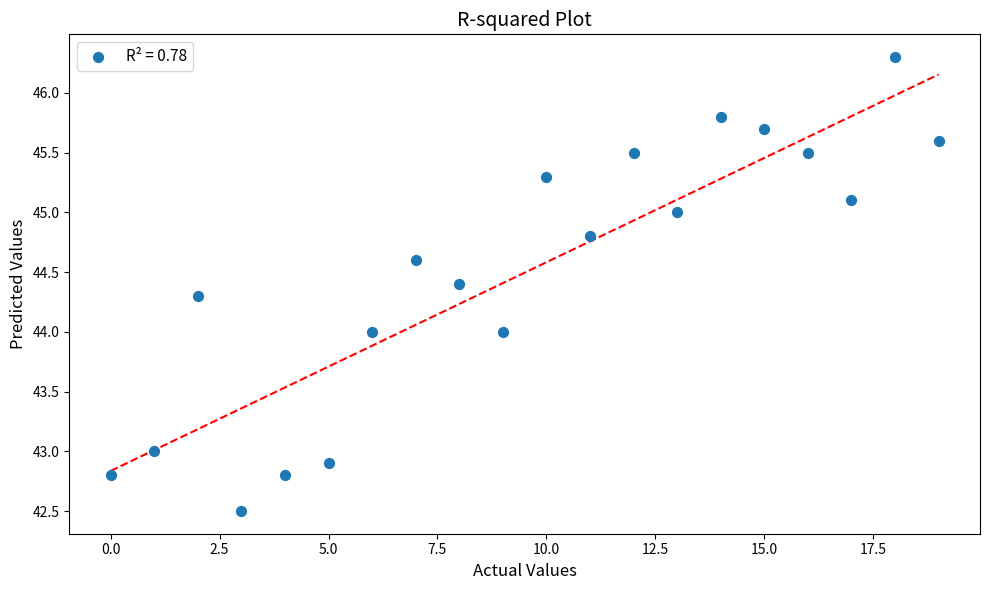

What is the range of Y values (max minus min)?

3.8